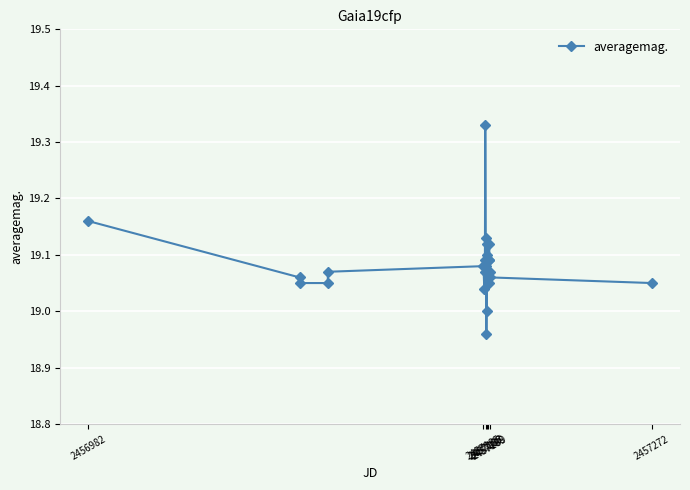

Count the number of categories in the chart.

28